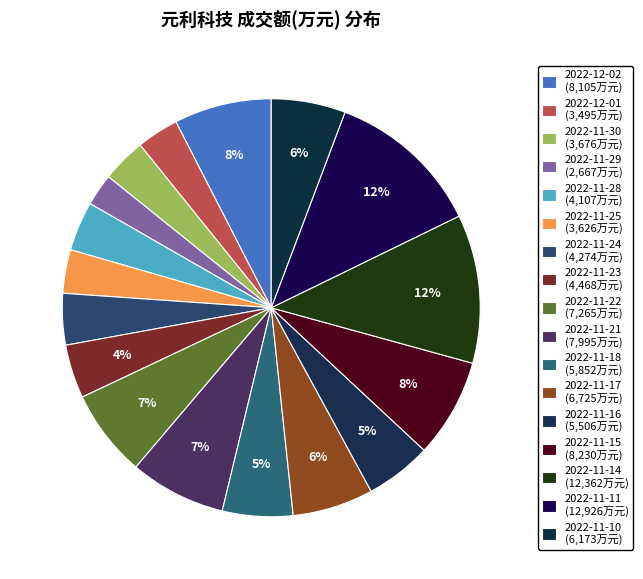

How much of the chart is everything except 2022-11-25?

96.6%